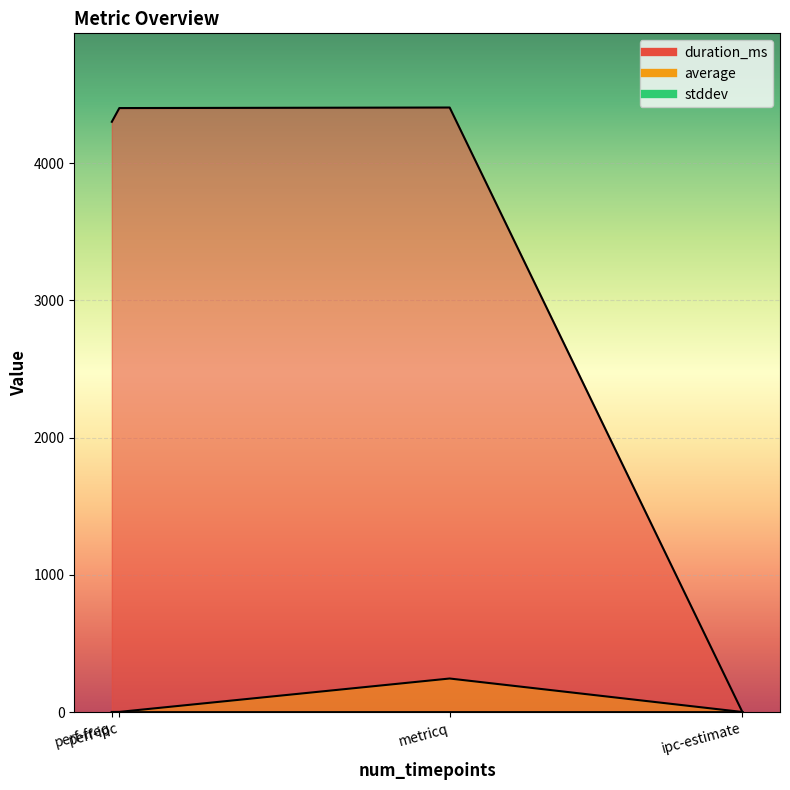

Rank the series by their maximum value, from lowest to highest.

stddev, average, duration_ms